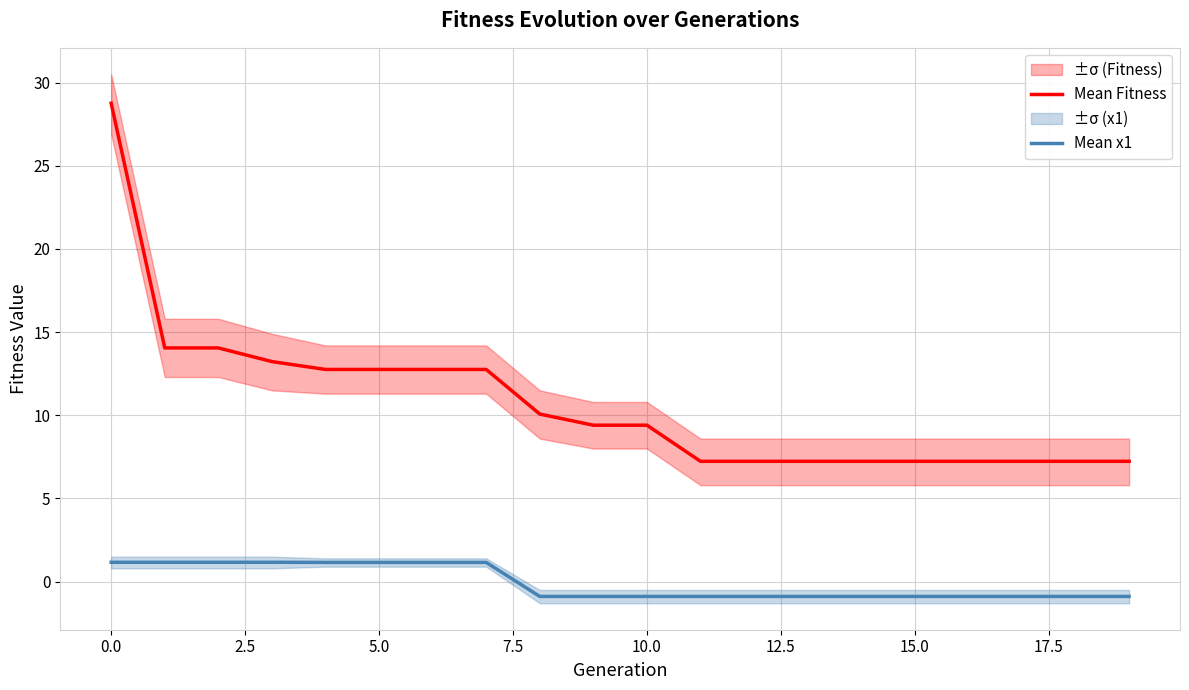

Which series has the largest total across all categories?

Mean Fitness